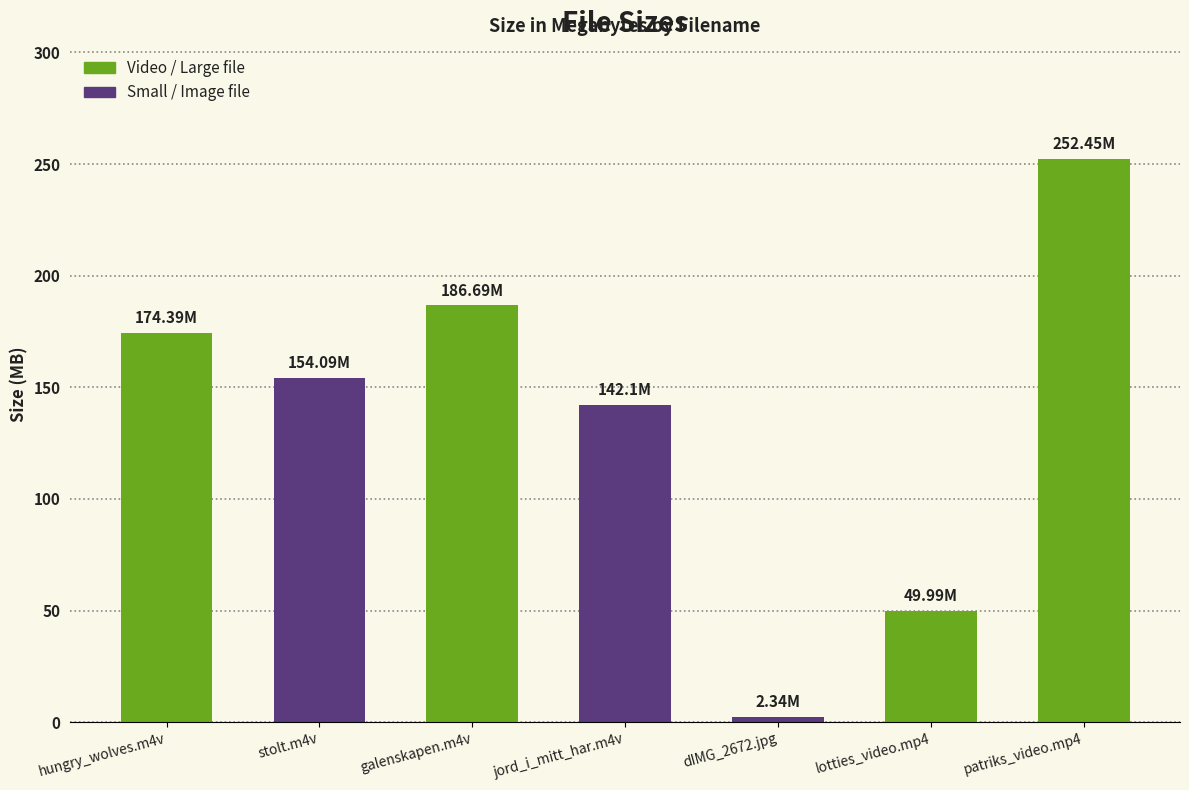

What is the average value?

137.4